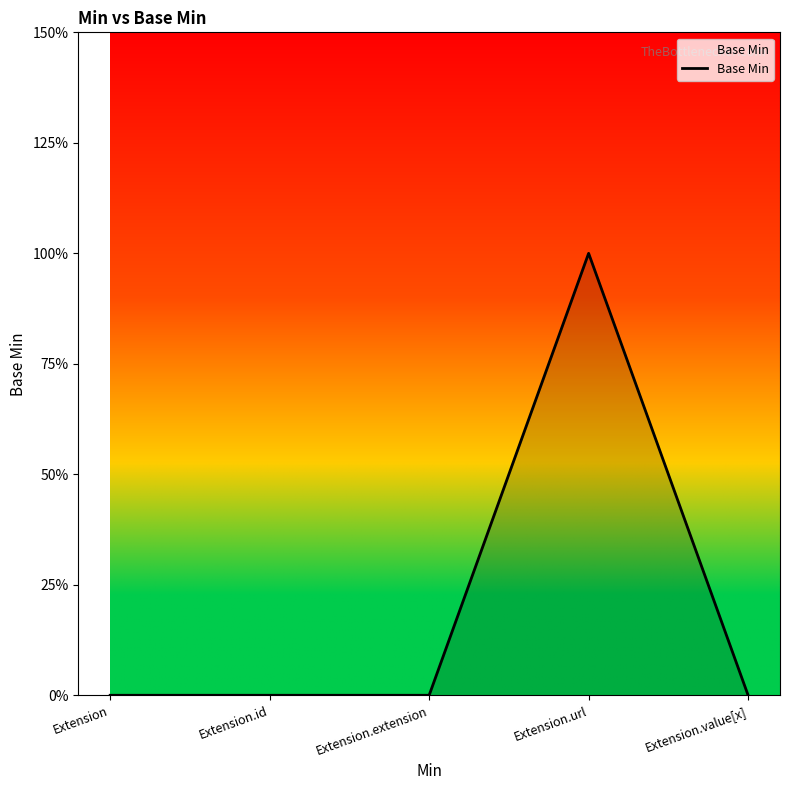

Is this an area chart (filled region under the line)?

Yes